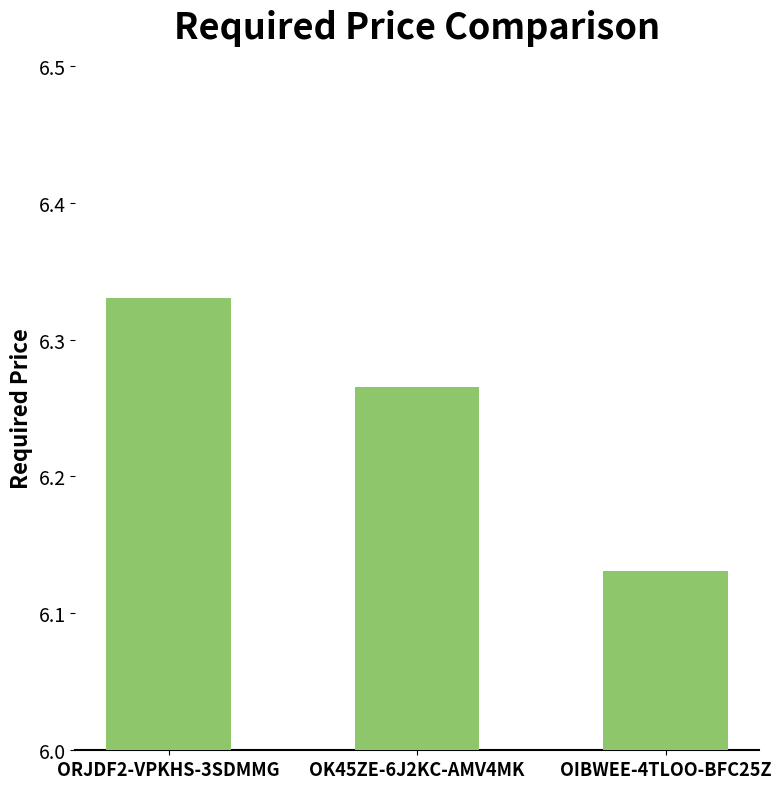

What is the sum of the values at OK45ZE-6J2KC-AMV4MK and ORJDF2-VPKHS-3SDMMG?

12.6